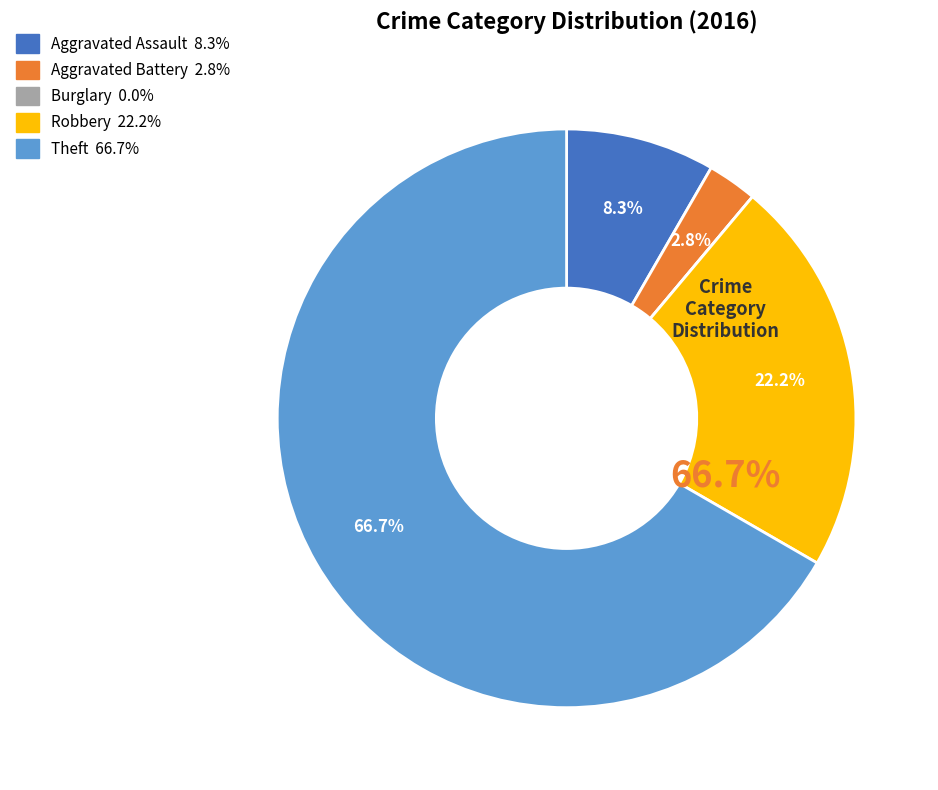

Is Theft the majority of the pie?

Yes